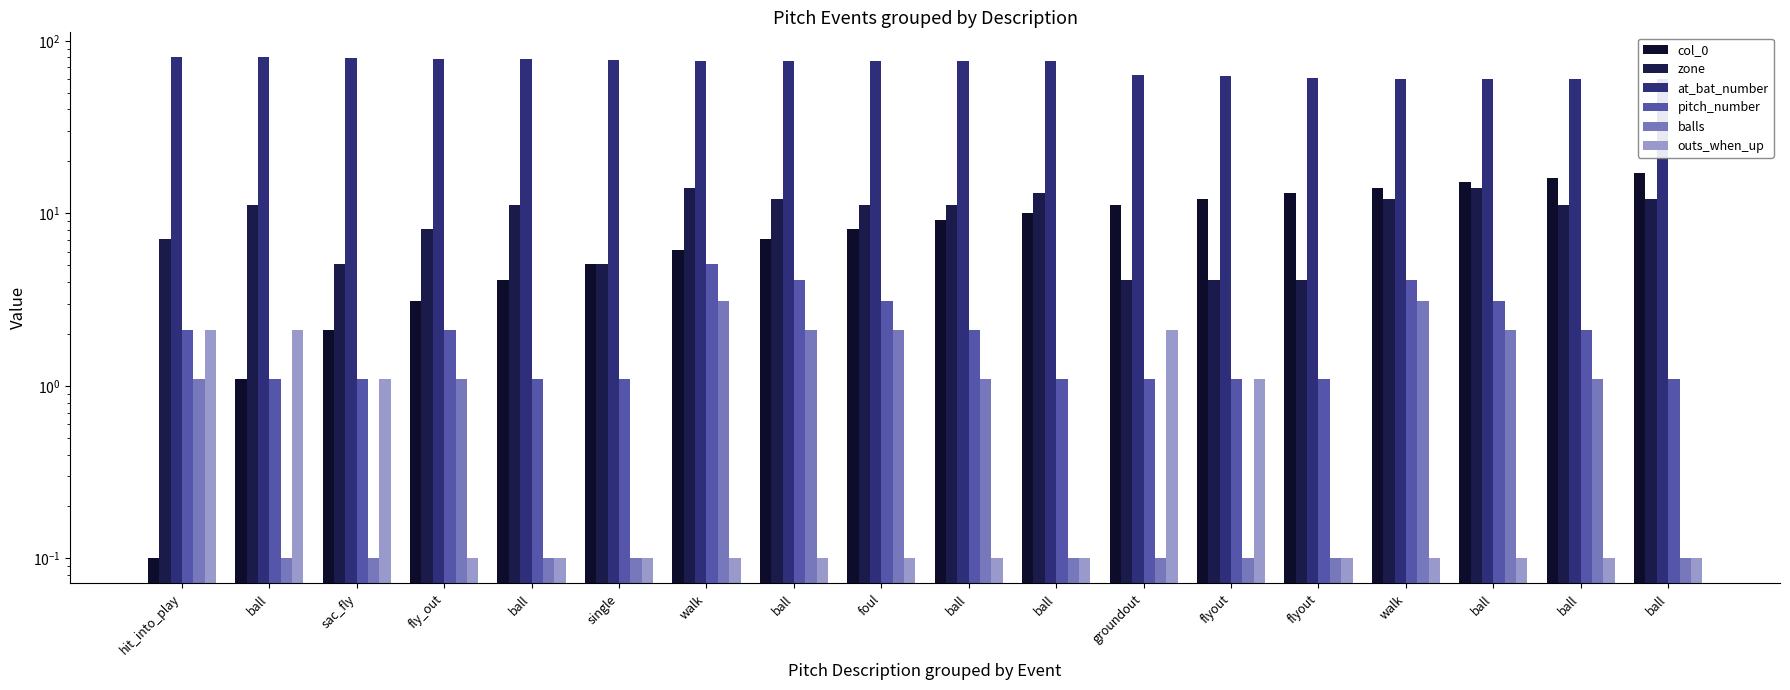

List the series in order of their peak value, highest first.

at_bat_number, col_0, zone, pitch_number, balls, outs_when_up